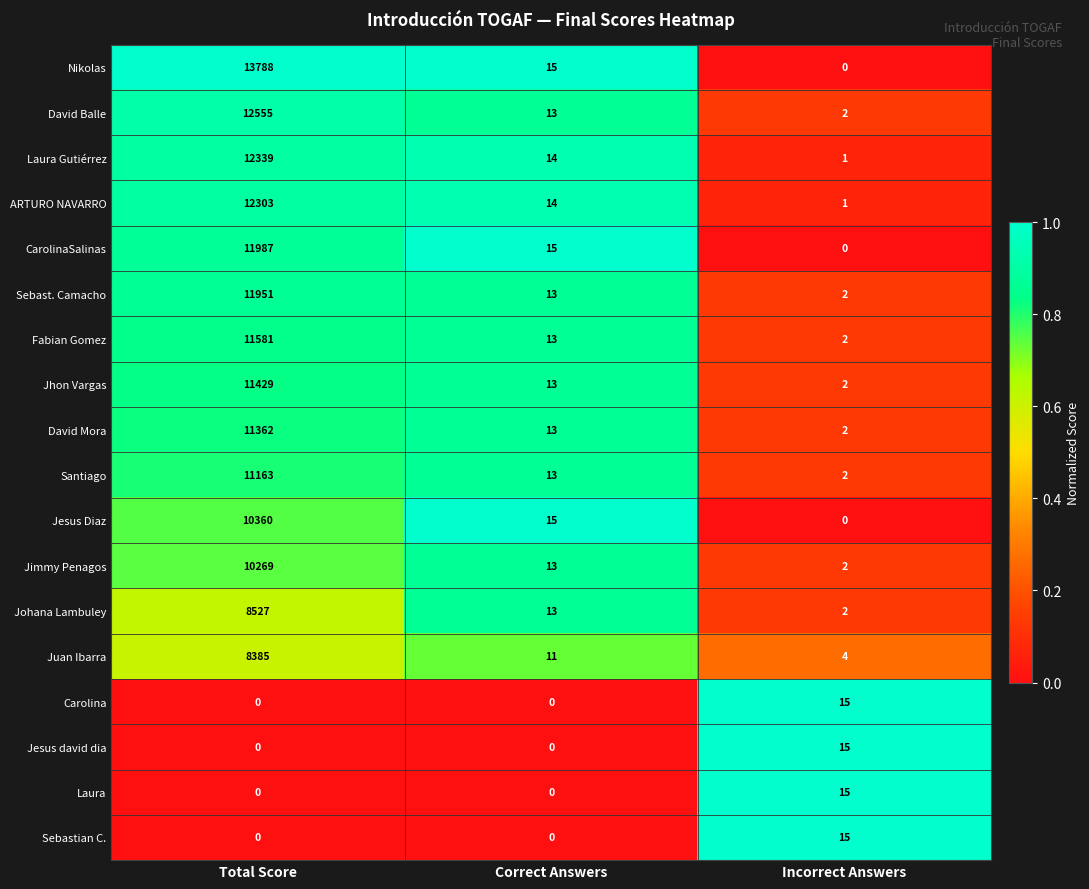

Which series has the widest spread of values?

Nikolas